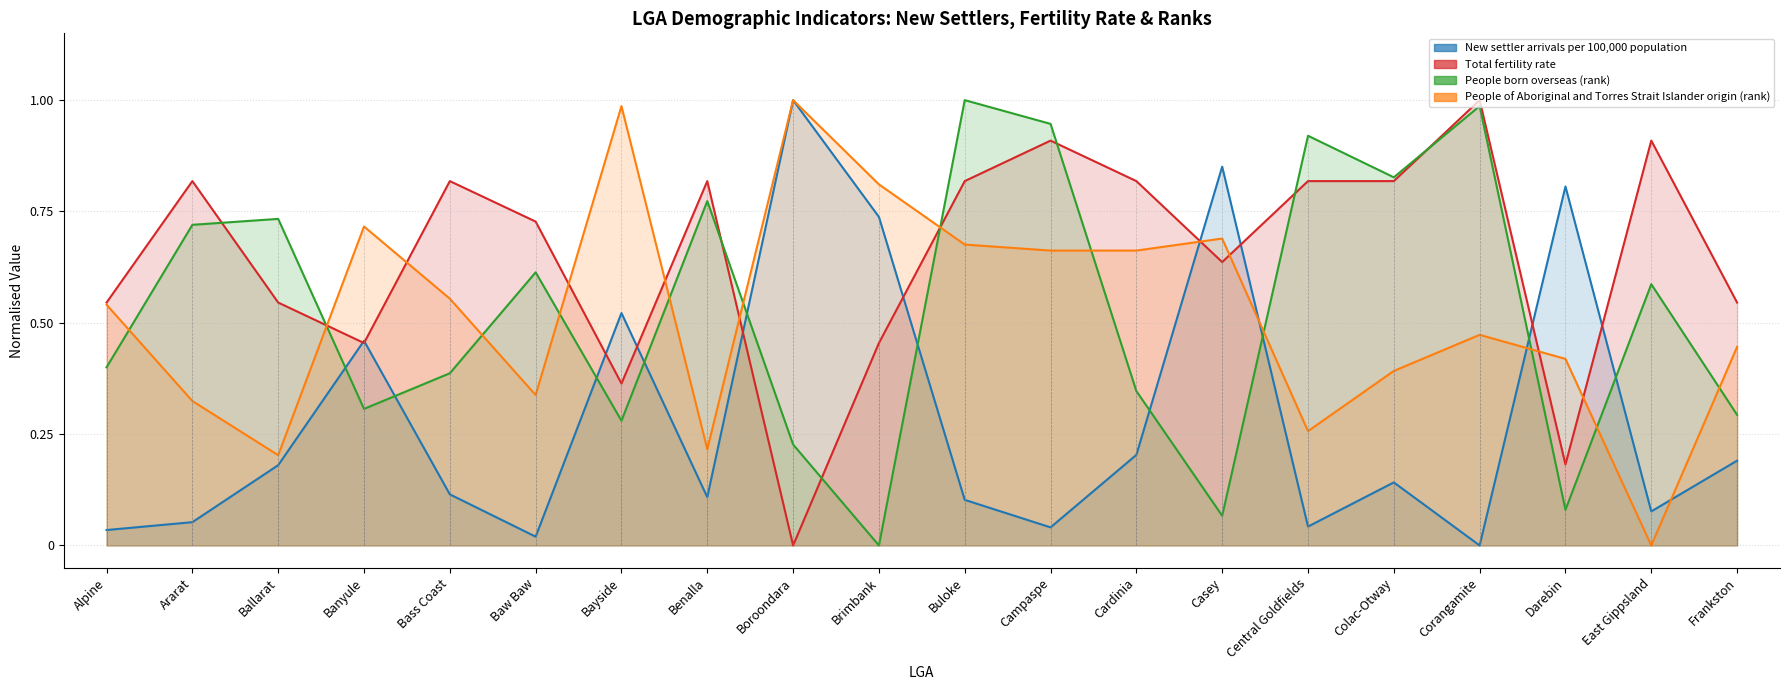

At how many categories does at least one series exceed 0?

20